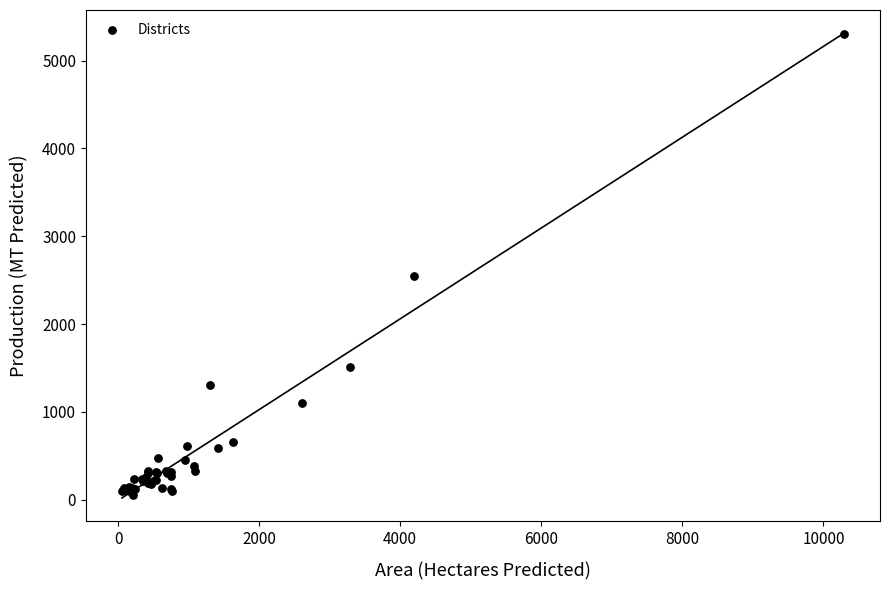

What Y value in the scatter plot is closest to 2681?

2552.5